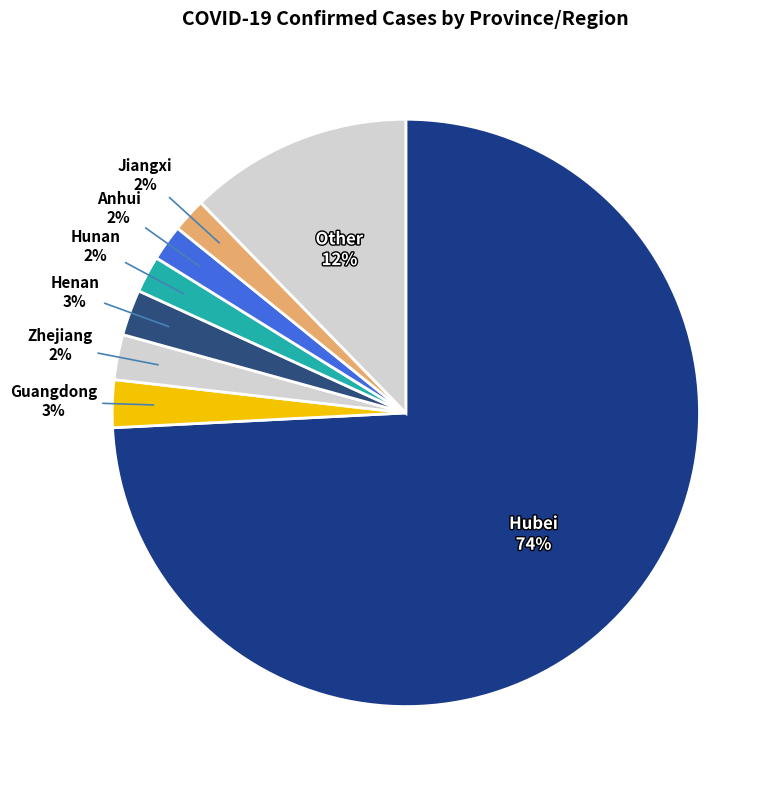

Count the number of slices in the pie.

8